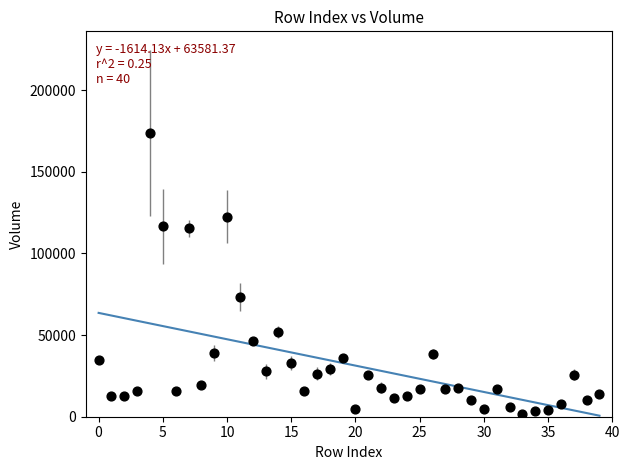

What Y value in the scatter plot is closest to 87700?

73100